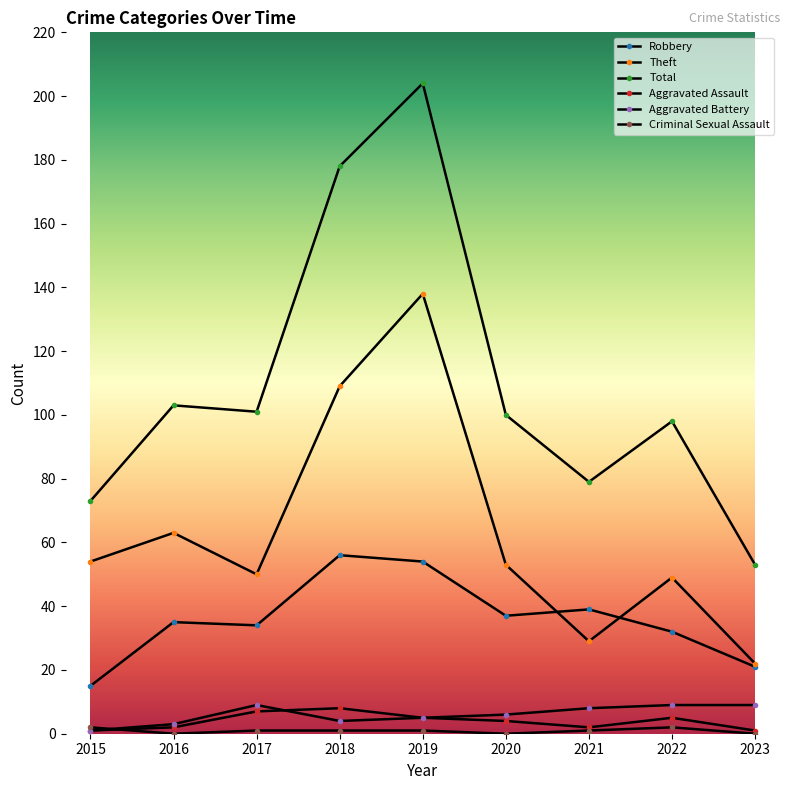

Reading left to right, what are all the values shown in this chart?

Robbery: 2015=15	2016=35	2017=34	2018=56	2019=54	2020=37	2021=39	2022=32	2023=21
Theft: 2015=54	2016=63	2017=50	2018=109	2019=138	2020=53	2021=29	2022=49	2023=22
Total: 2015=73	2016=103	2017=101	2018=178	2019=204	2020=100	2021=79	2022=98	2023=53
Aggravated Assault: 2015=1	2016=2	2017=7	2018=8	2019=5	2020=4	2021=2	2022=5	2023=1
Aggravated Battery: 2015=1	2016=3	2017=9	2018=4	2019=5	2020=6	2021=8	2022=9	2023=9
Criminal Sexual Assault: 2015=2	2016=0	2017=1	2018=1	2019=1	2020=0	2021=1	2022=2	2023=0